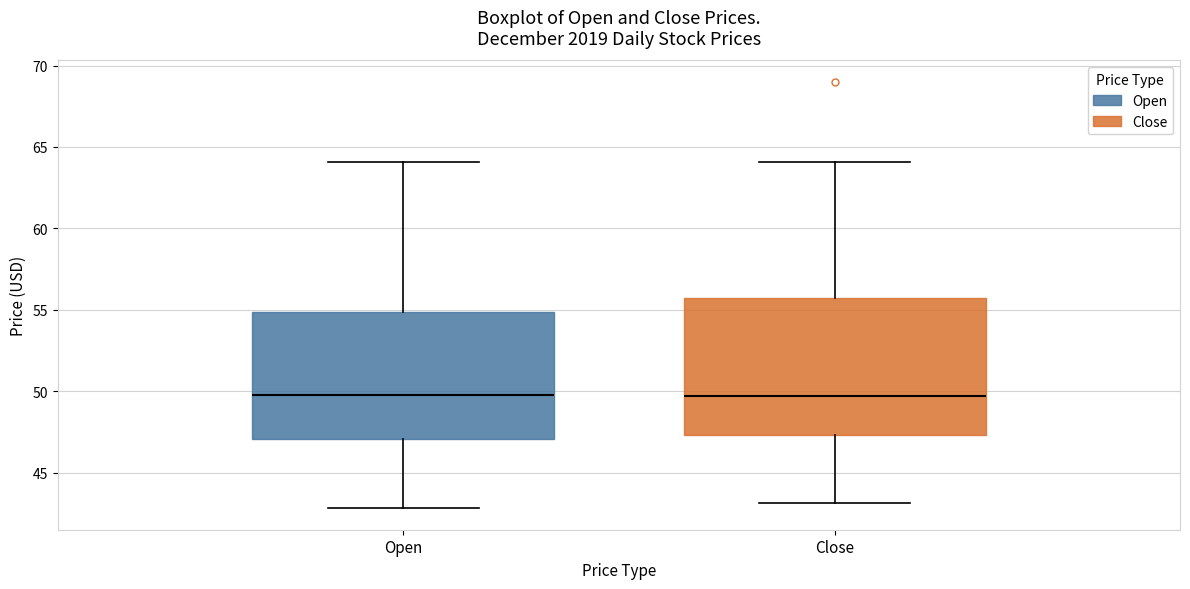

Reading left to right, transcribe this box plot: for each box, give where its median line is, the range the box spans, and where its two whiskers end, as read against the y-axis. The values are not printed on the chart, so give them approximately, as read against the axis.

Open: median 50.0, box 47.0 to 55.0, whiskers 43.0 to 64.0
Close: median 49.5, box 47.5 to 55.5, whiskers 43.0 to 64.0